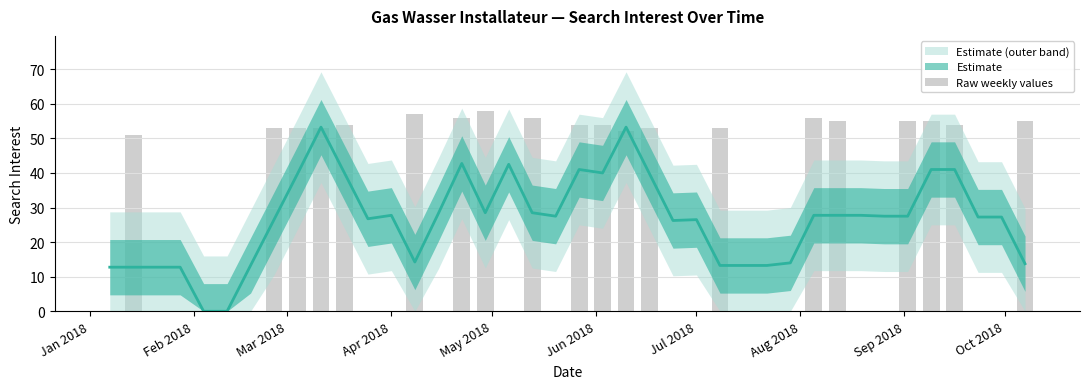

Reading right to left, list all the values displayed in this chart.

55	0	0	54	55	55	0	0	55	56	0	0	0	53	0	0	53	52	54	54	0	56	0	58	56	0	57	0	0	54	53	53	53	0	0	0	0	0	51	0